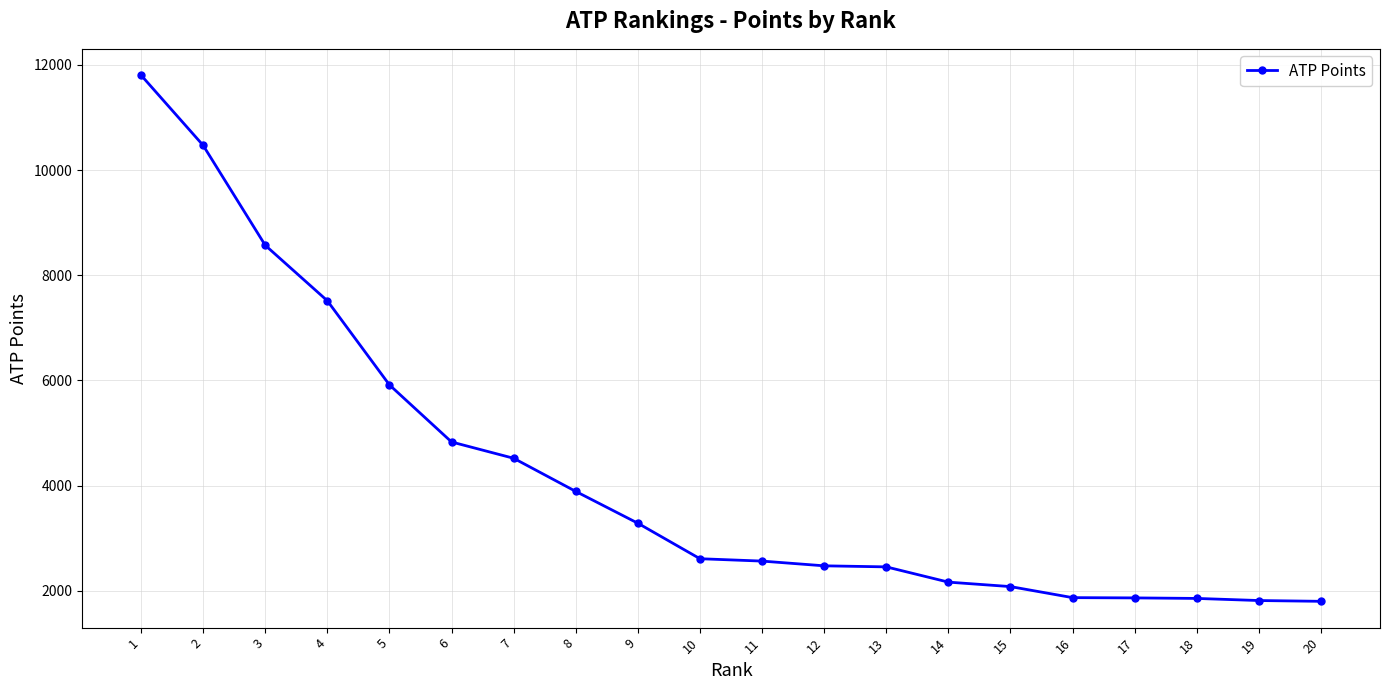

True or false: the data shows 1815 at 19.

True